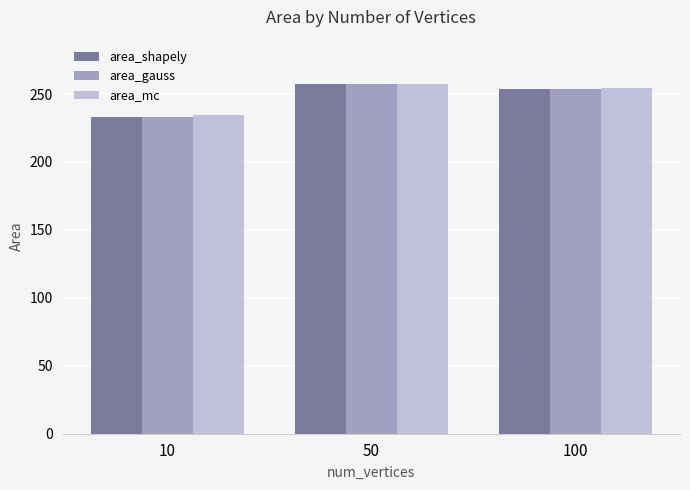

Is it true that area_mc equals 234.8 at 10?

True